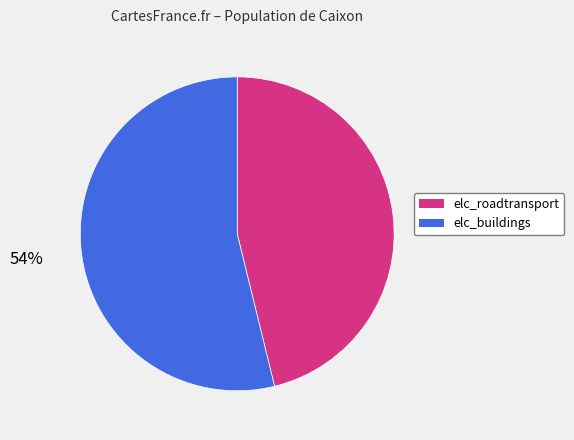

Is the sum of elc_buildings and elc_roadtransport greater than half?

Yes